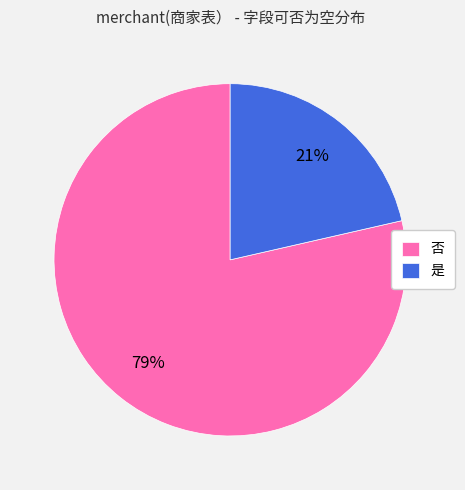

To the nearest percent, what portion does 是 represent?

21%